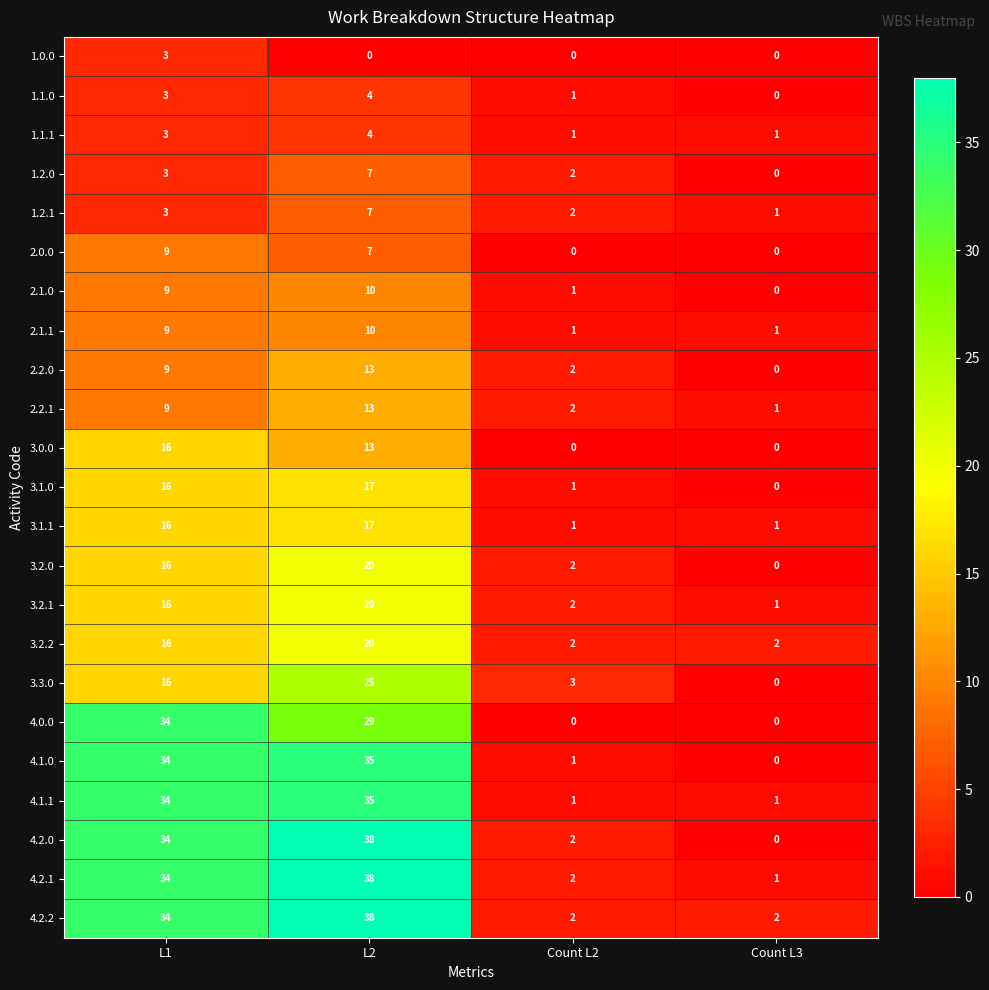

How many series are shown in this chart?

23